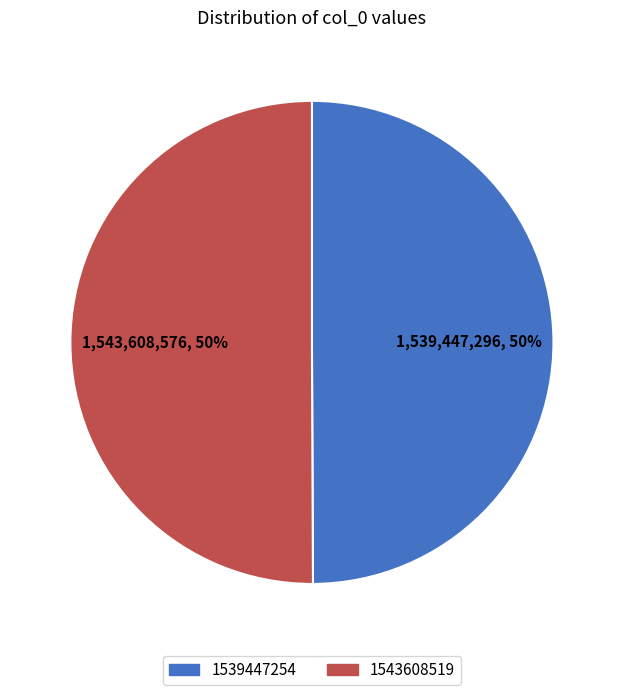

To the nearest percent, what is the average slice percentage?

50%